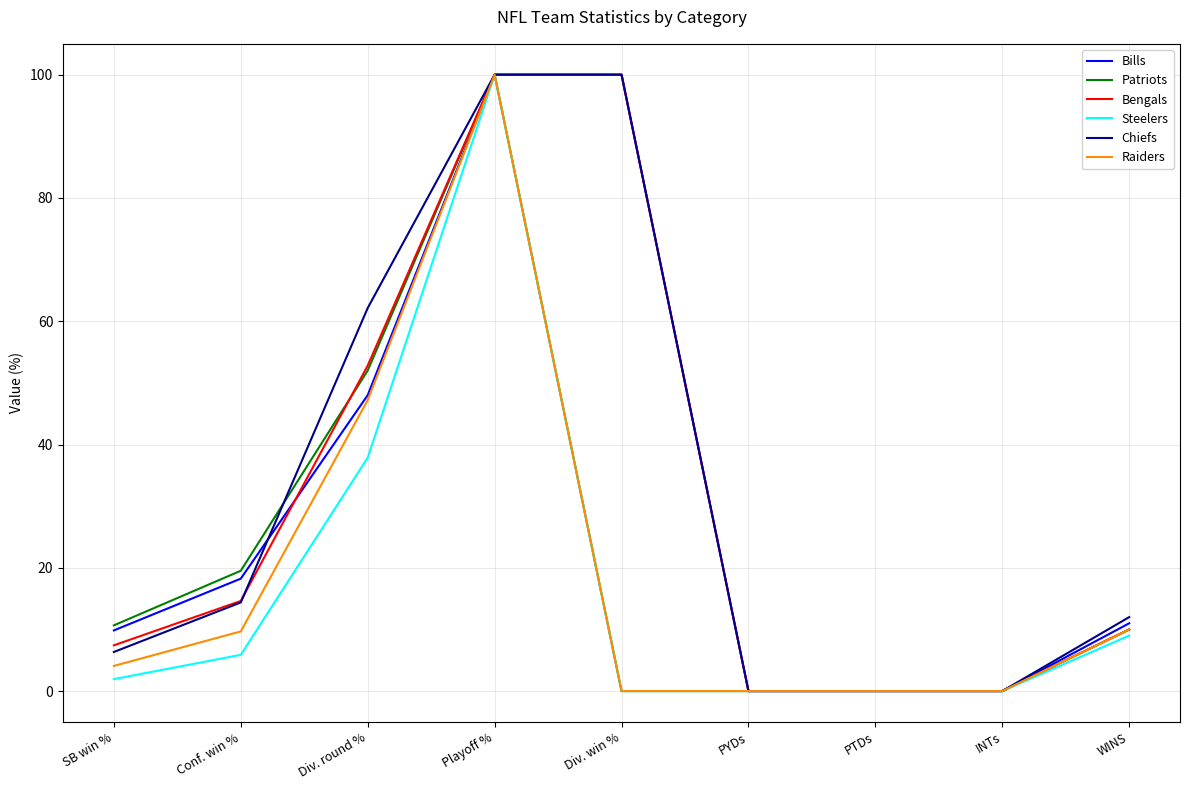

At how many categories does at least one series exceed 27?

3